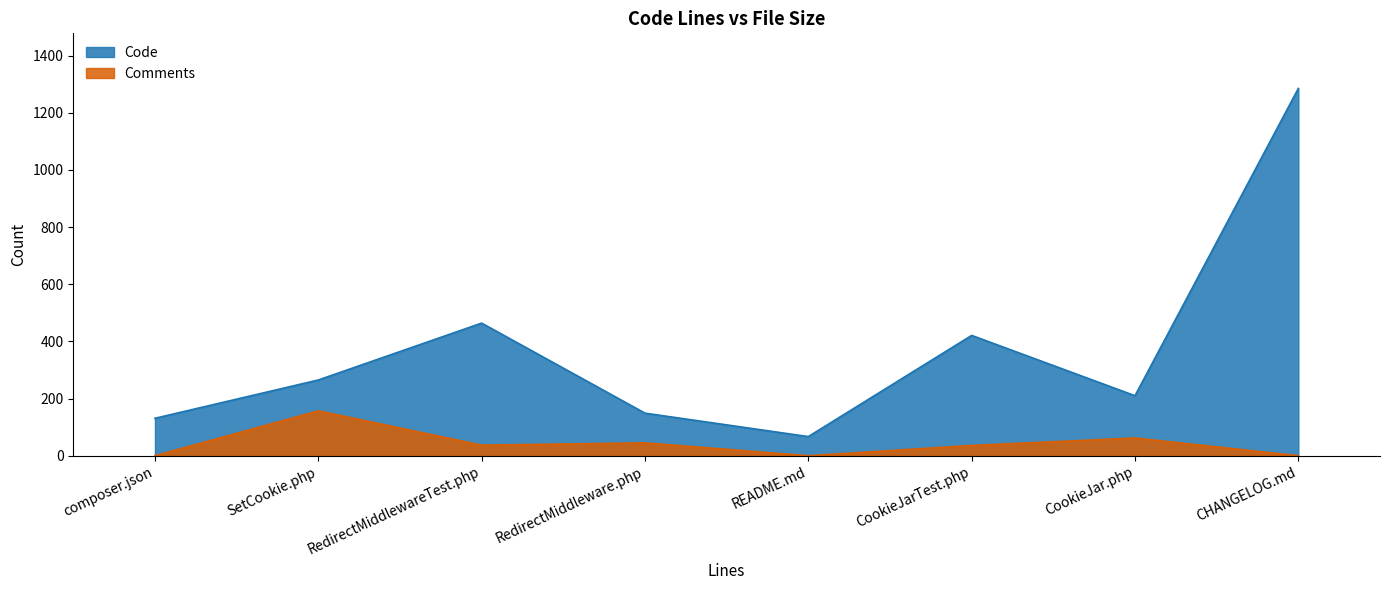

Between SetCookie.php and CookieJarTest.php, which series saw the biggest shift?

Code